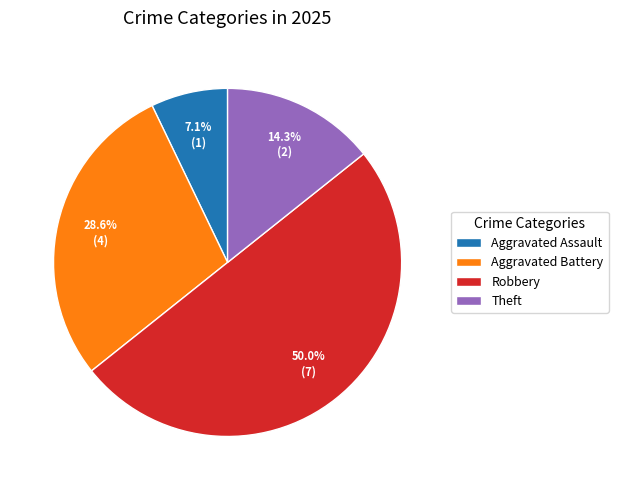

What is the total percentage of Robbery and Aggravated Assault?

57.1%